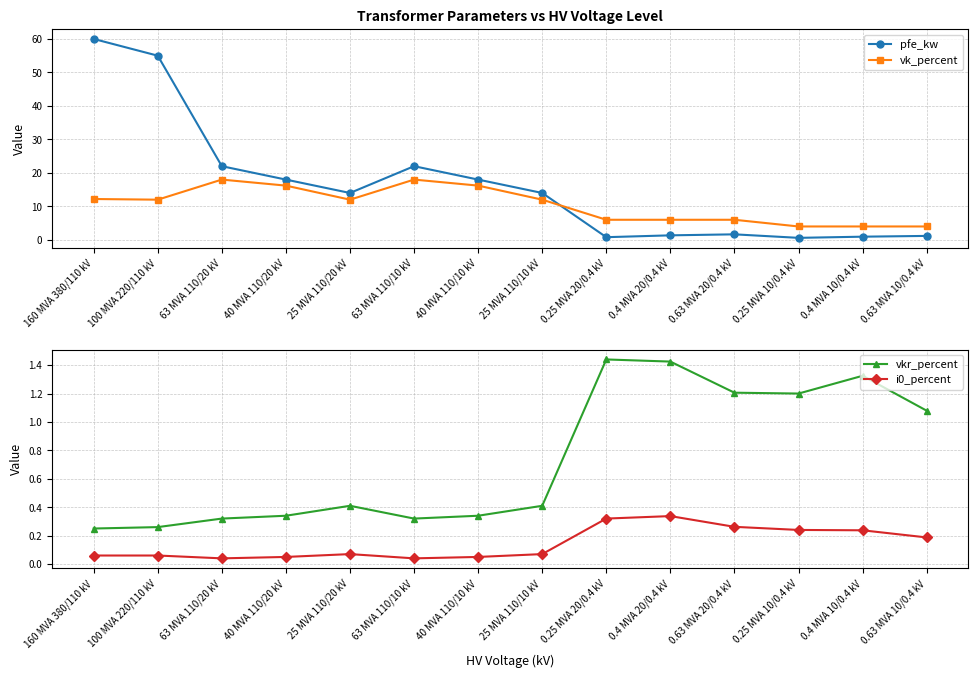

What position from the left is 25 MVA 110/20 kV?

5